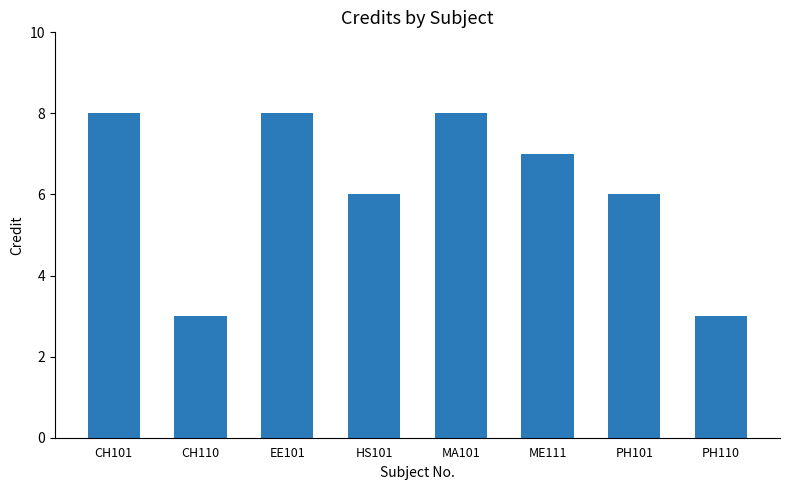

Is it true that the value at ME111 is 7?

True